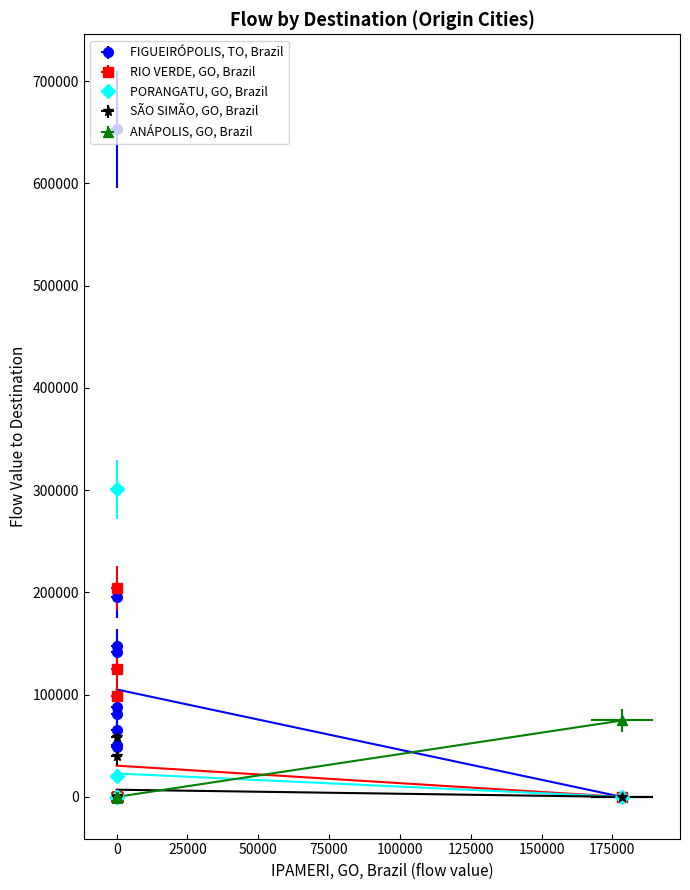

True or false: SÃO SIMÃO, GO, Brazil and RIO VERDE, GO, Brazil intersect in this chart.

False